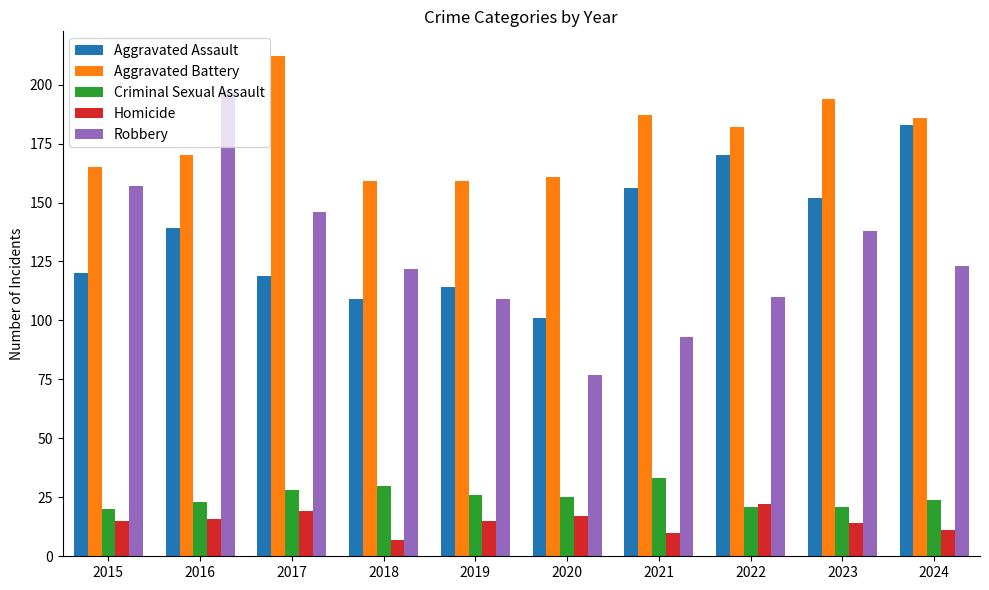

What is the difference between the maximum and second lowest values in the Robbery series?

104